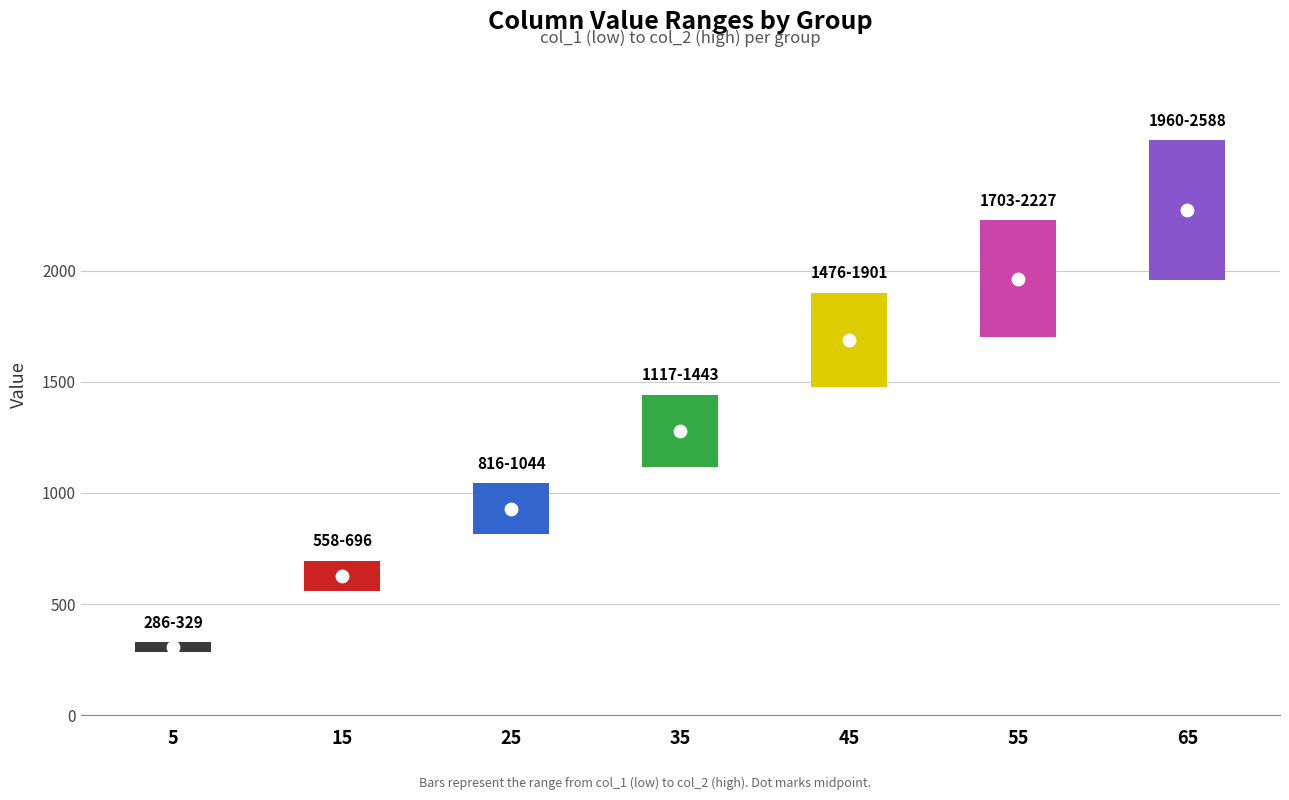

Which series has the largest total across all categories?

col_2